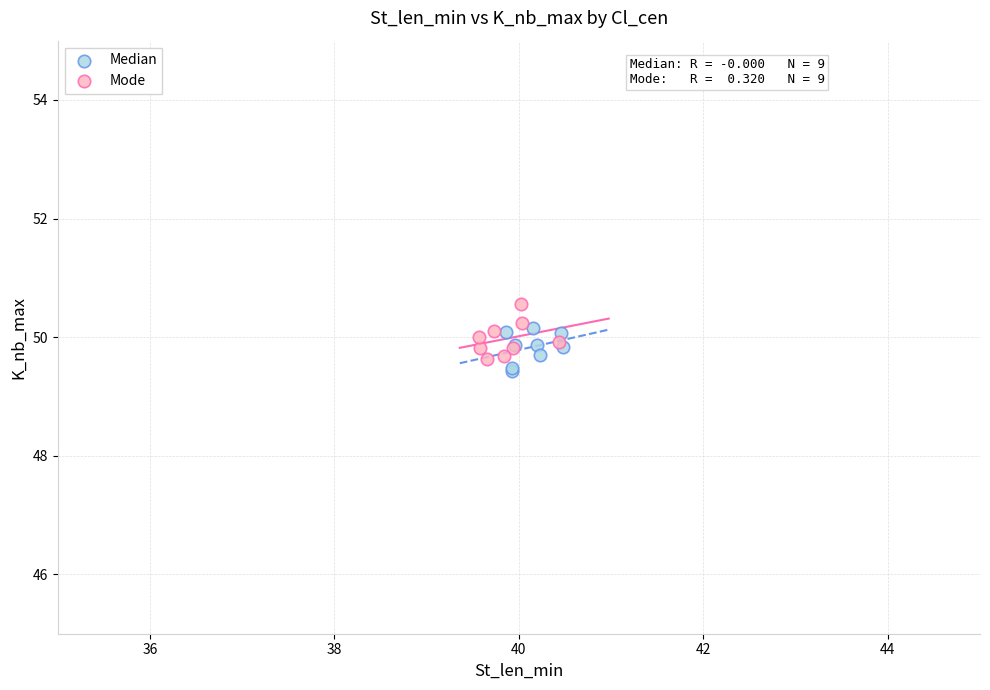

What are all the series names shown in the legend?

Median, Mode